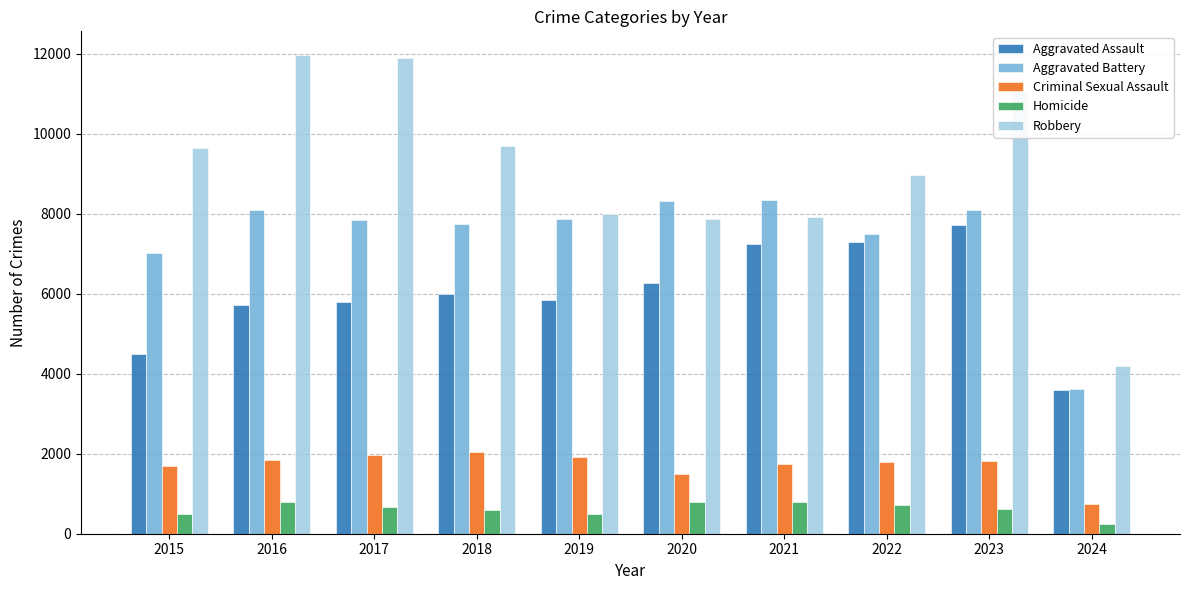

How many data points does each series have?

10